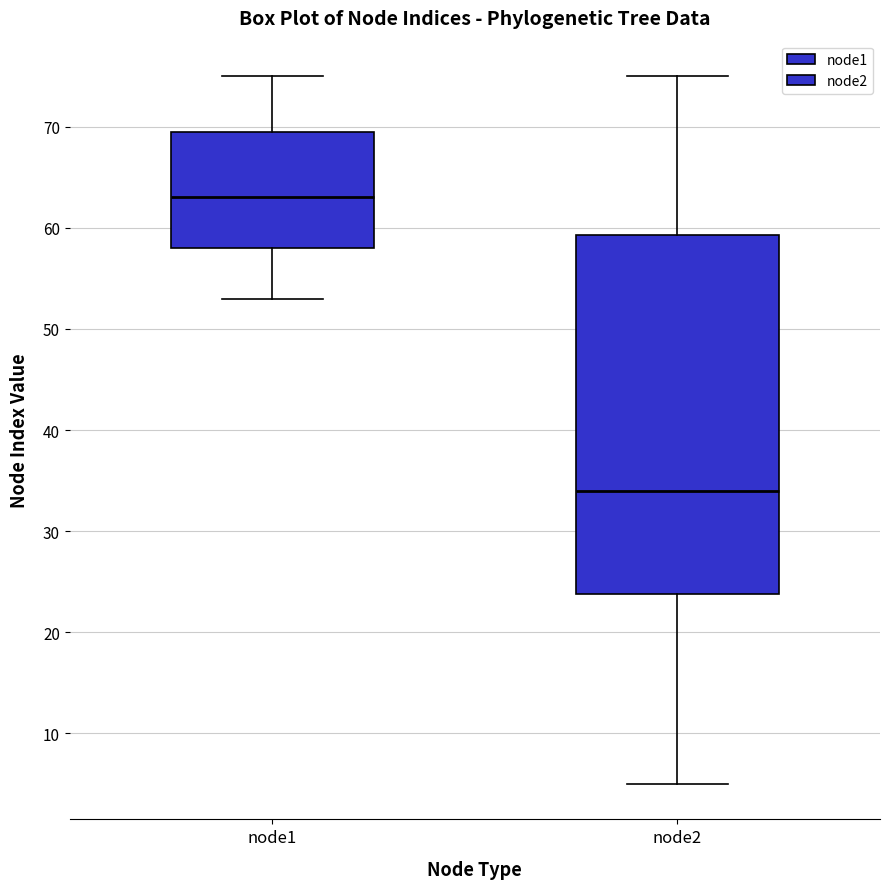

Reading left to right, transcribe this box plot: for each box, give where its median line is, the range the box spans, and where its two whiskers end, as read against the y-axis. The values are not printed on the chart, so give them approximately, as read against the axis.

node1: median 63, box 58 to 70, whiskers 53 to 75
node2: median 34, box 24 to 59, whiskers 5 to 75